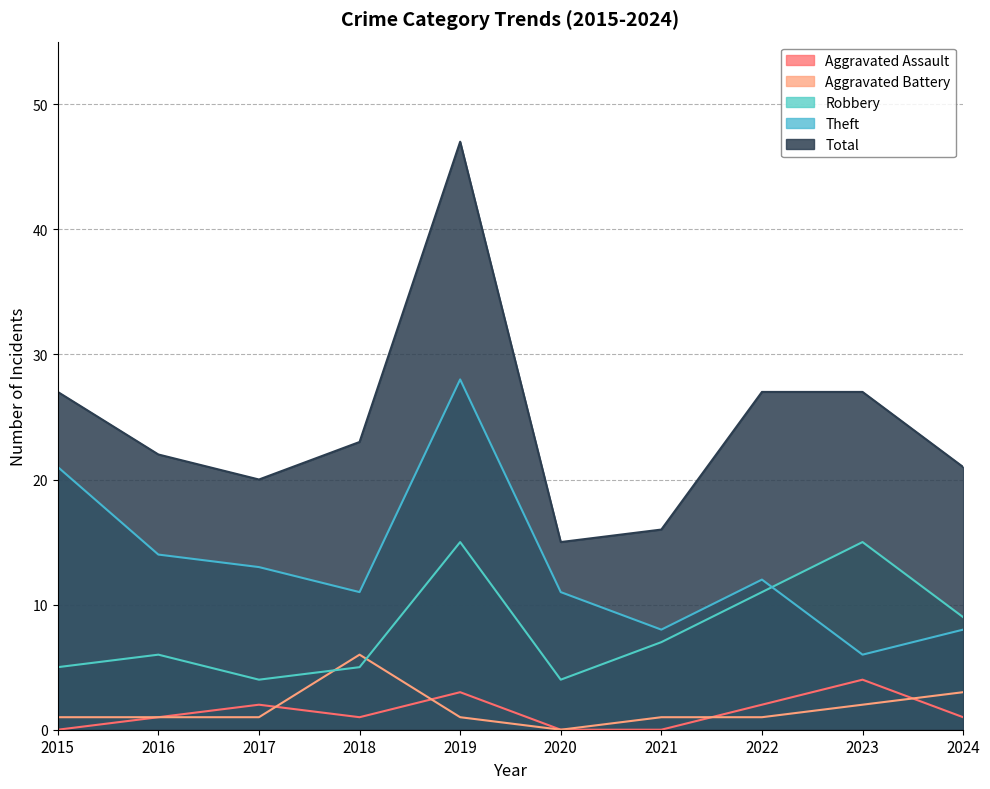

What is the highest value of the Robbery series?

15